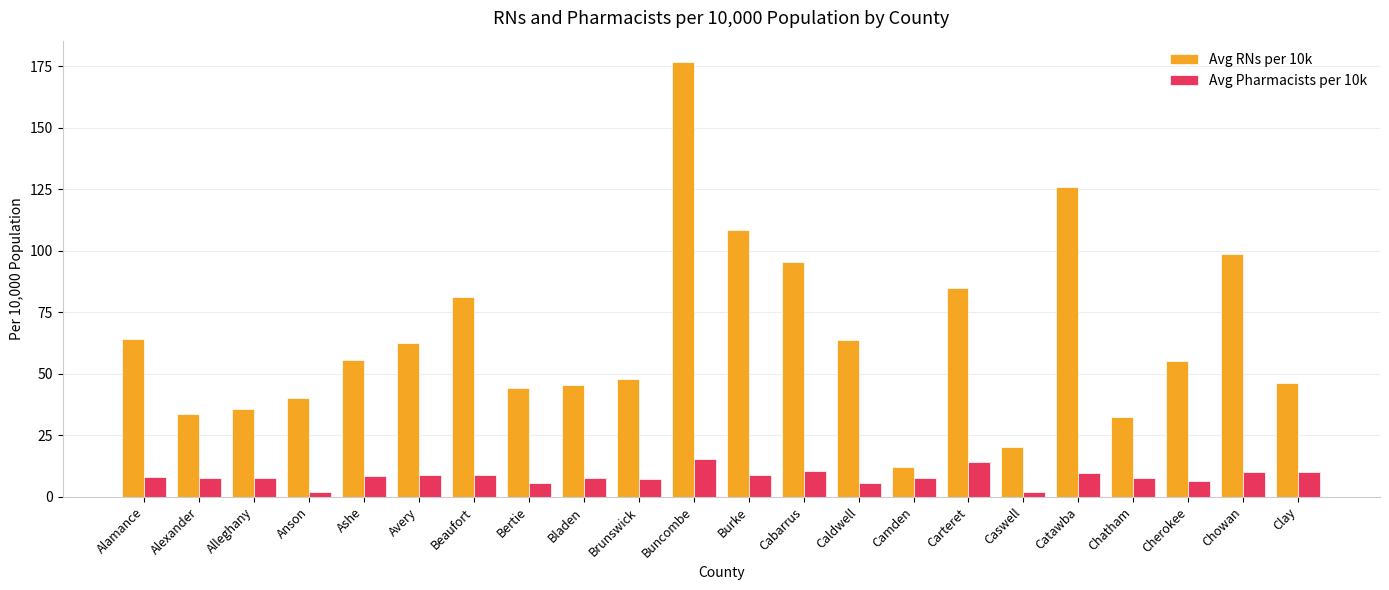

What position from the left is Alexander?

2